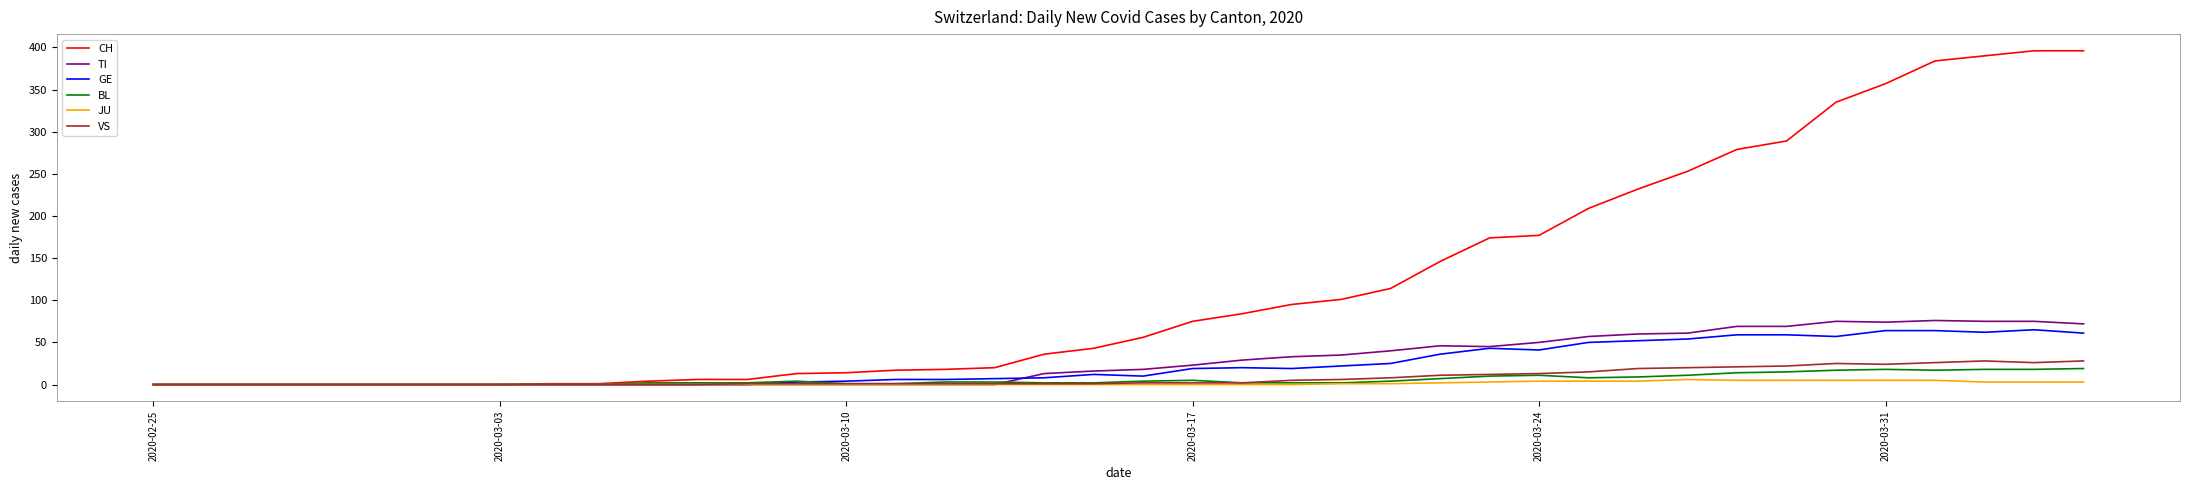

True or false: VS has more than 1 interior local peaks.

True